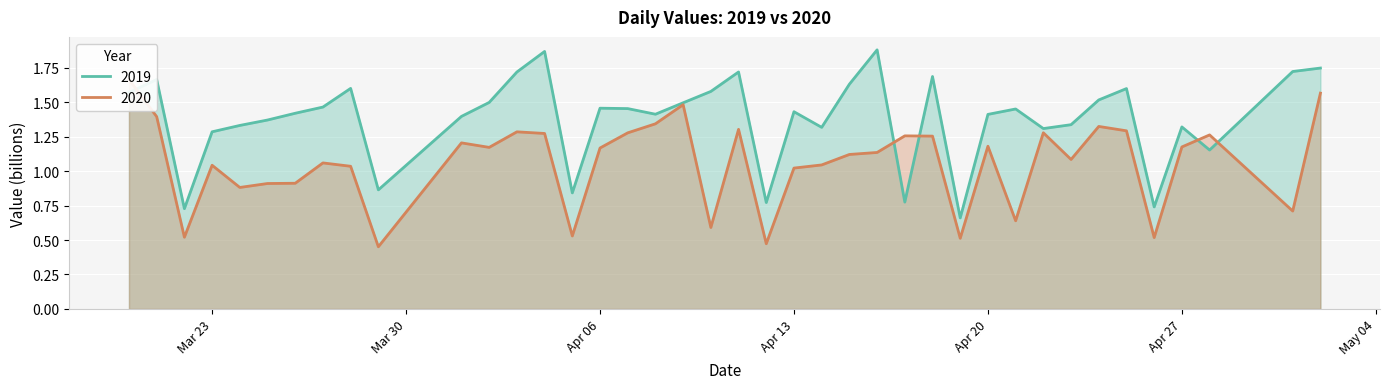

In 2019, how many points are lower than both neighbors (excluding endpoints)?

11